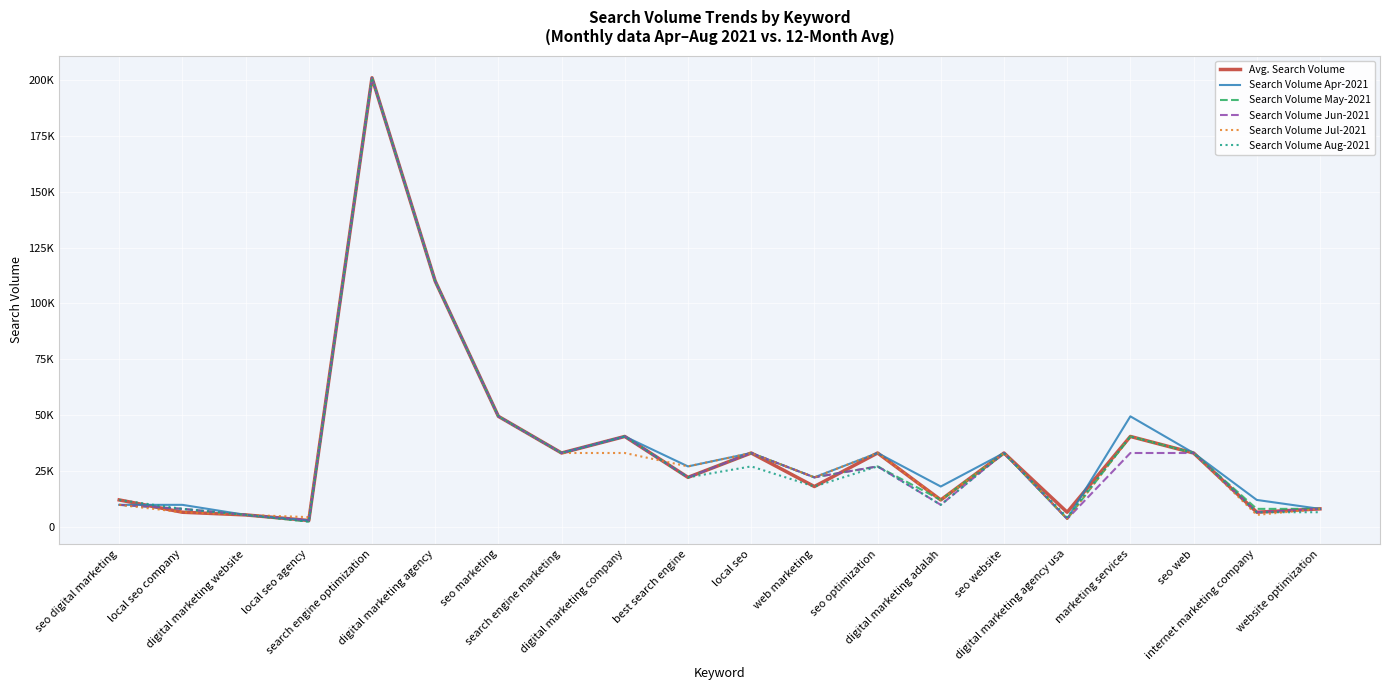

Reading left to right, extract all data points from this chart.

Avg. Search Volume: 12100	6600	5400	2900	201000	110000	49500	33100	40500	22200	33100	18100	33100	12100	33100	6600	40500	33100	6600	8100
Search Volume Apr-2021: 9900	9900	5400	2900	201000	110000	49500	33100	40500	27100	33100	22200	33100	18100	33100	3600	49500	33100	12100	8100
Search Volume May-2021: 9900	8100	5400	2400	201000	110000	49500	33100	40500	22200	33100	22200	27100	12100	33100	3600	40500	33100	8100	8100
Search Volume Jun-2021: 9900	8100	5400	2900	201000	110000	49500	33100	40500	22200	33100	22200	27100	9900	33100	3600	33100	33100	6600	8100
Search Volume Jul-2021: 9900	6600	5400	4400	201000	110000	49500	33100	33100	27100	33100	22200	33100	12100	33100	3600	40500	33100	5400	8100
Search Volume Aug-2021: 12100	8100	5400	2400	201000	110000	49500	33100	40500	22200	27100	18100	27100	9900	33100	4400	40500	33100	6600	6600